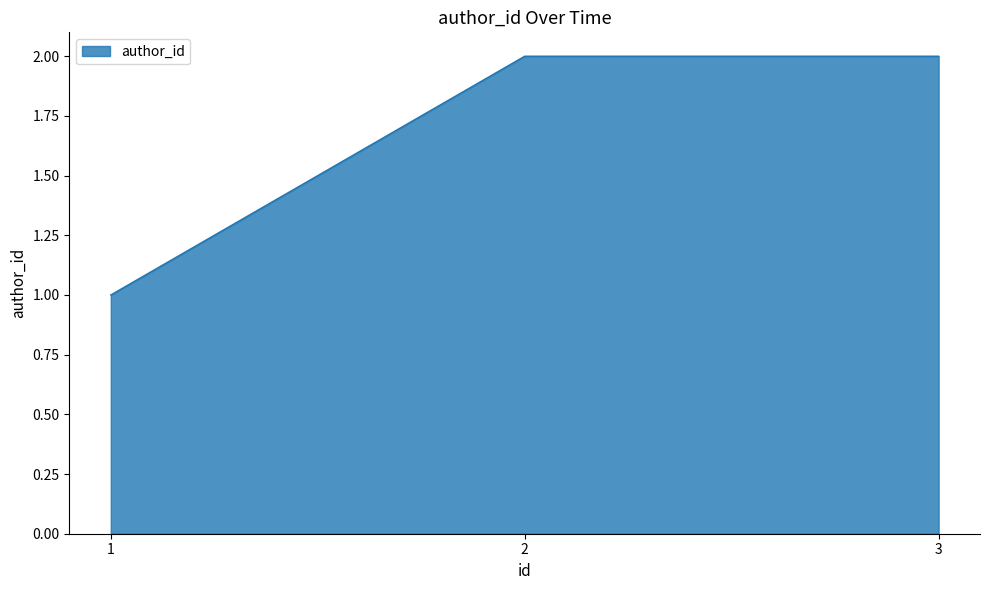

How many lines are shown in the chart?

1